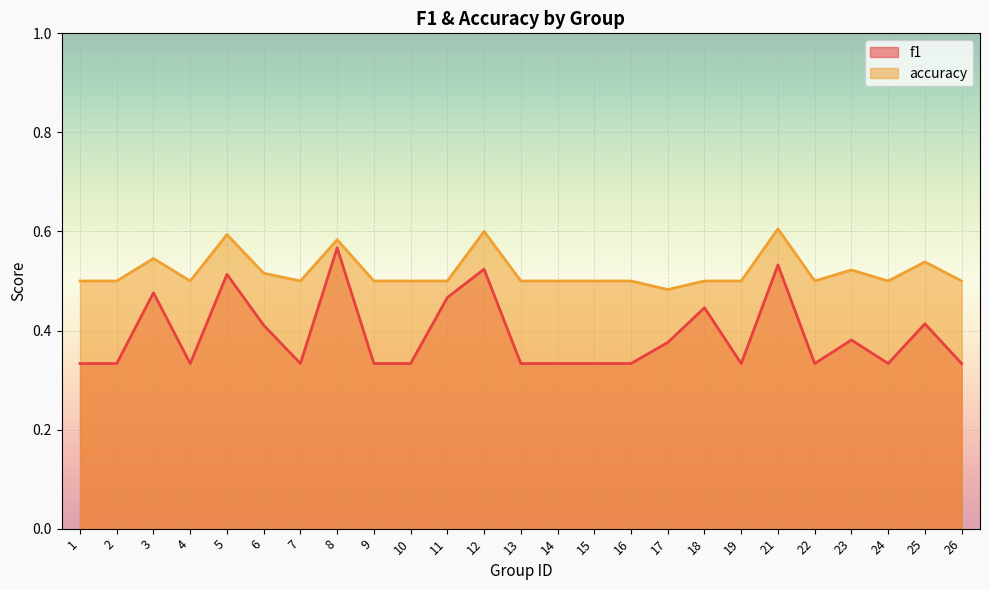

List the series in order of their overall mean, highest first.

accuracy, f1